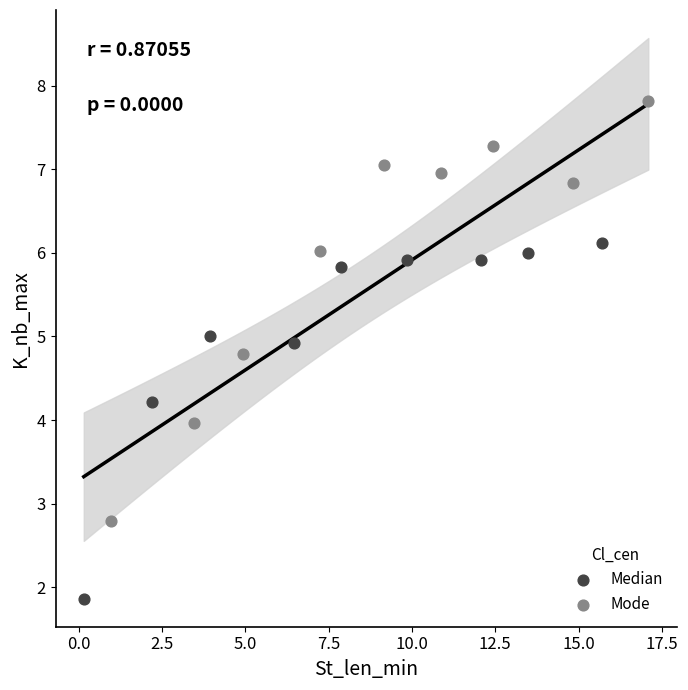

Which series reaches the minimum Y coordinate?

Median